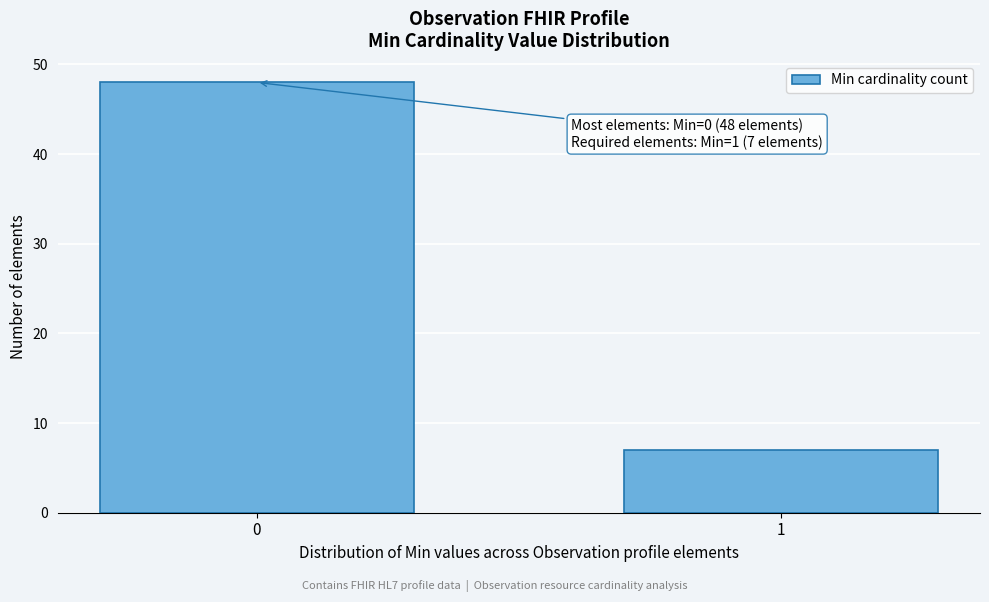

Reading left to right, extract all data points from this chart.

48	7